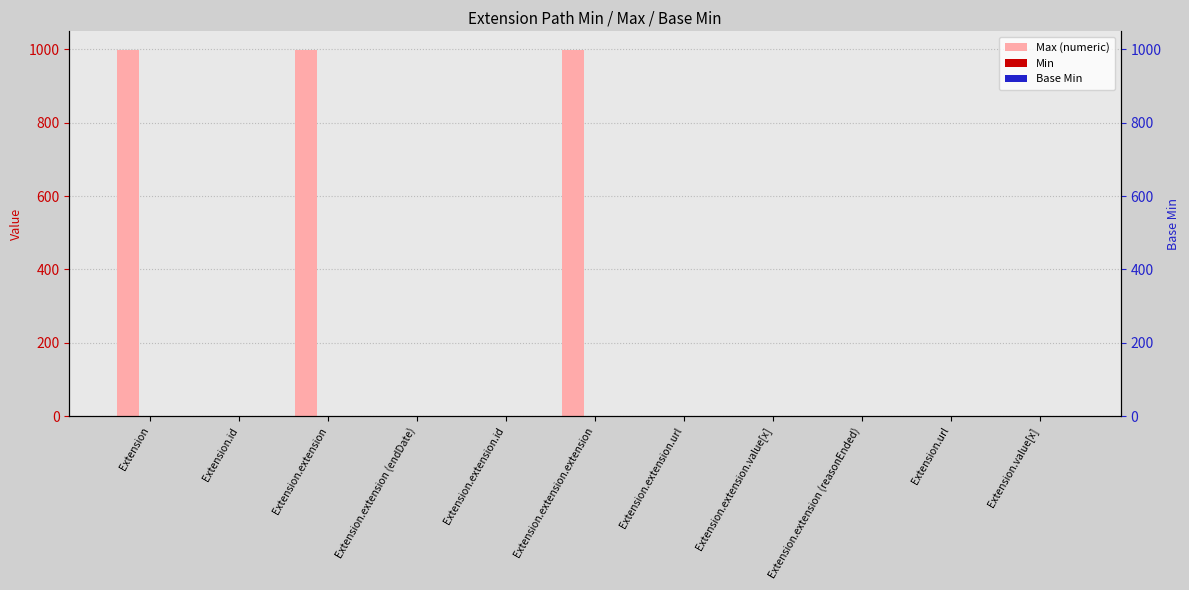

What is the label of the 8th bar from the left?

Extension.extension.value[x]